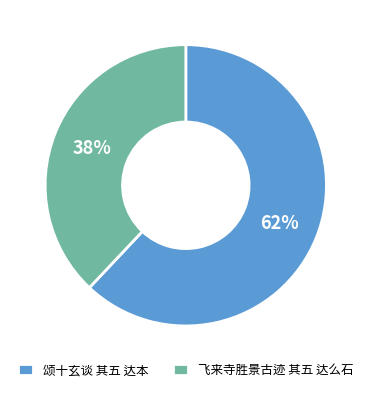

How many slices are in this pie chart?

2